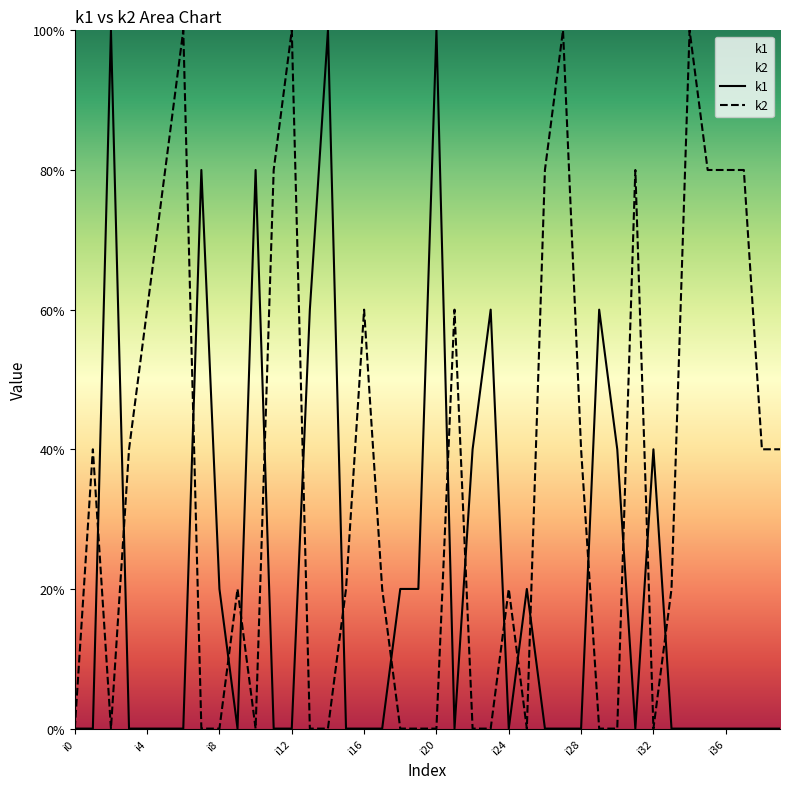

How many series are shown in this chart?

2